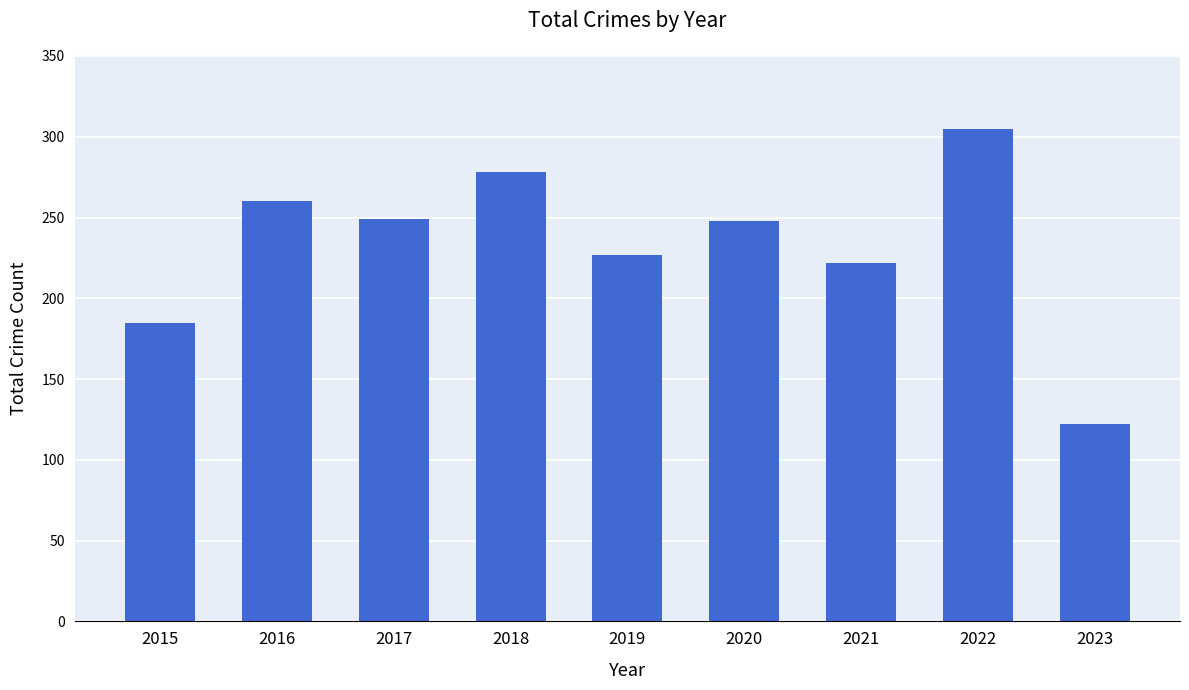

Does the chart contain any negative values?

No